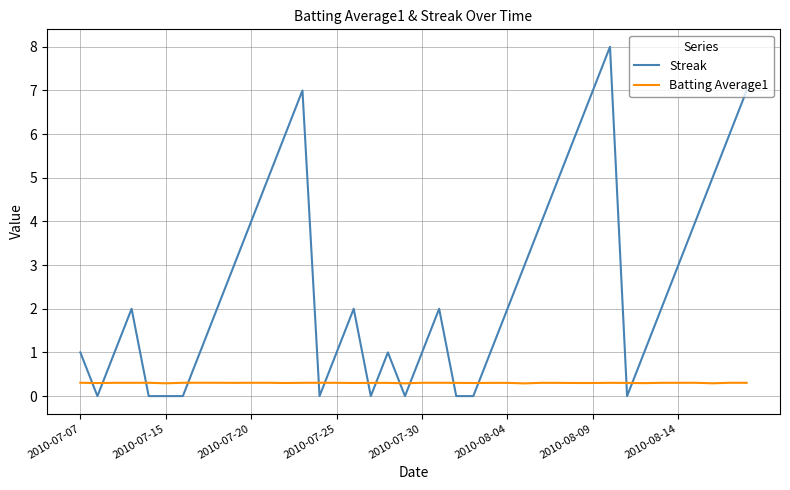

What is the maximum value shown in the chart?

8.0